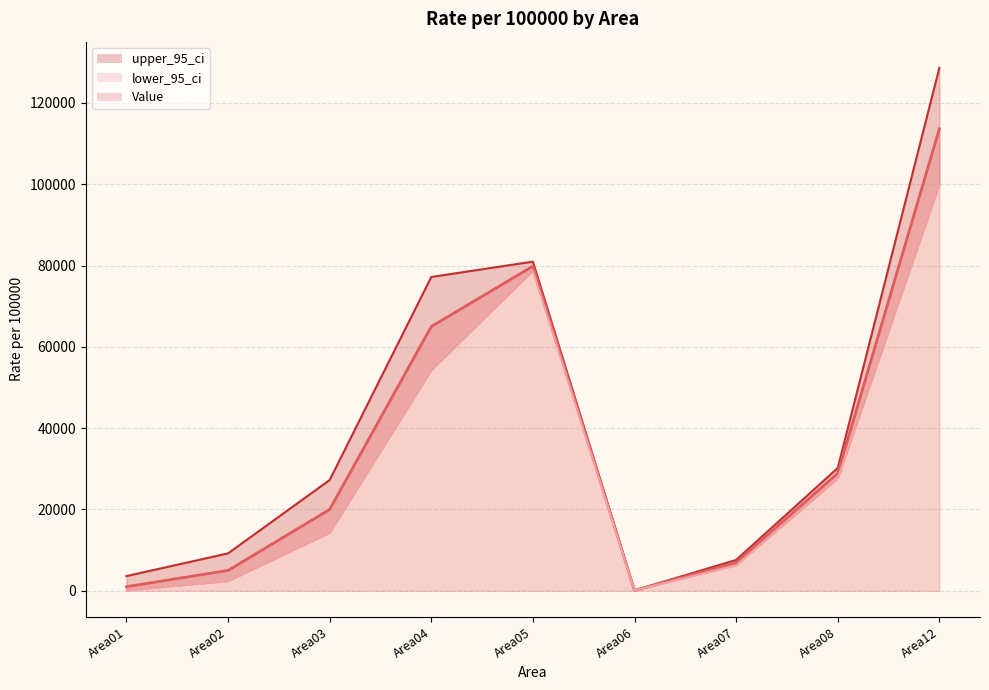

In upper_95_ci, how many points are lower than both neighbors (excluding endpoints)?

1